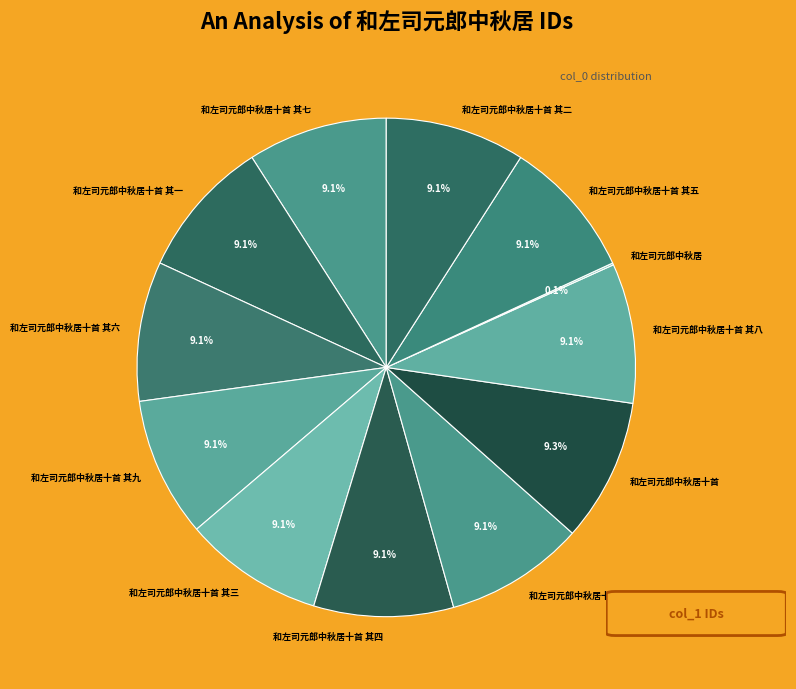

Is there a majority slice in this chart?

No